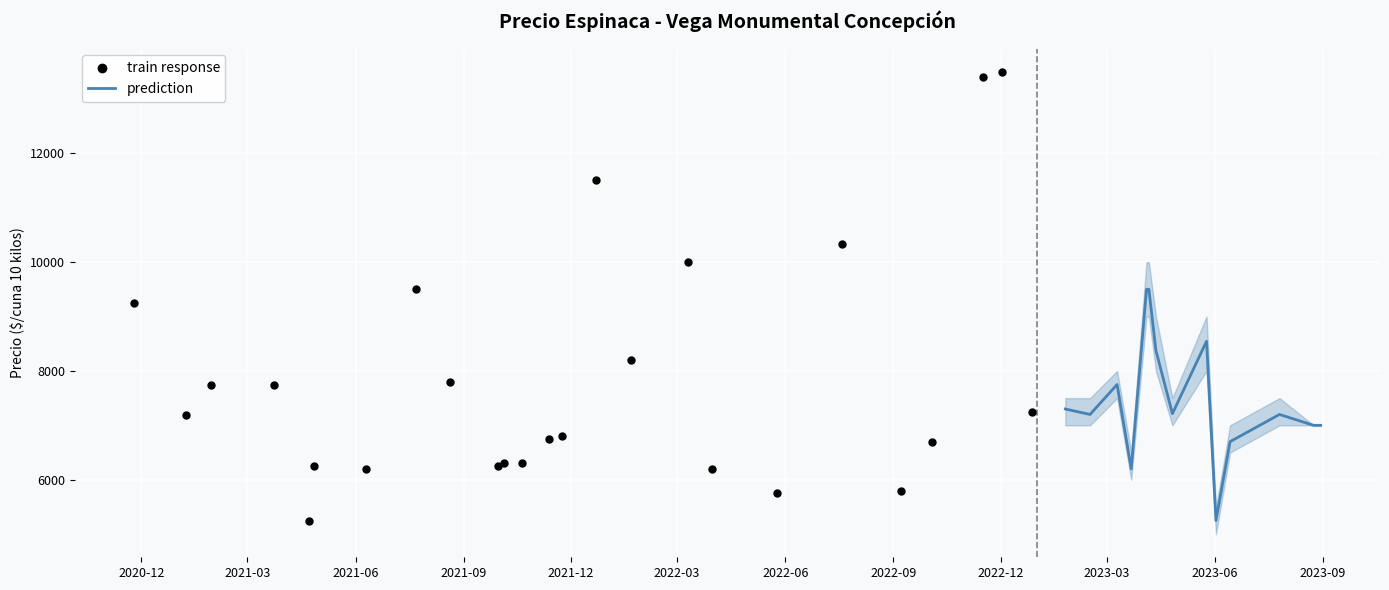

What is the minimum value for prediction?

5250